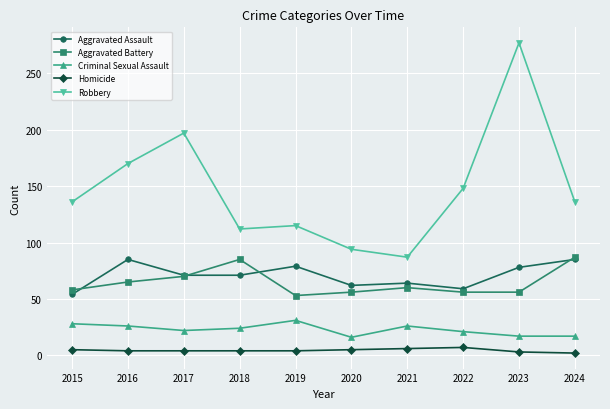

What is the approximate value of Robbery at 2022, to the nearest 5?

150